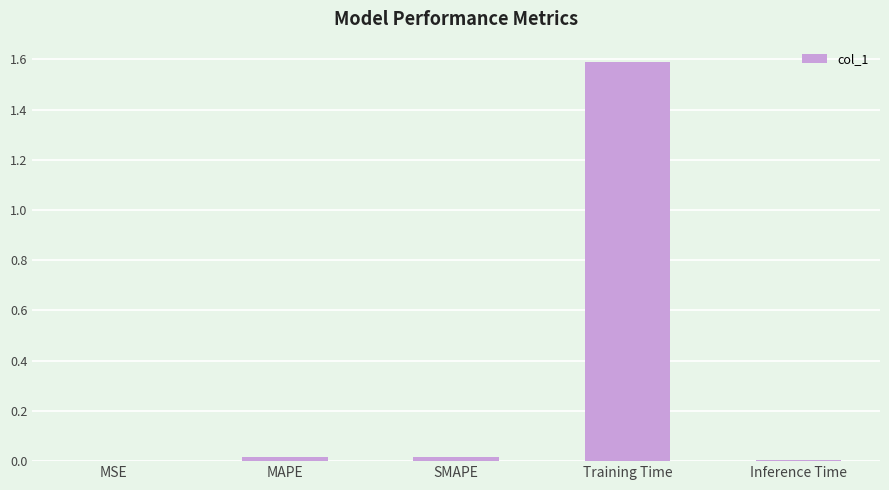

Read the value at Training Time.

1.6